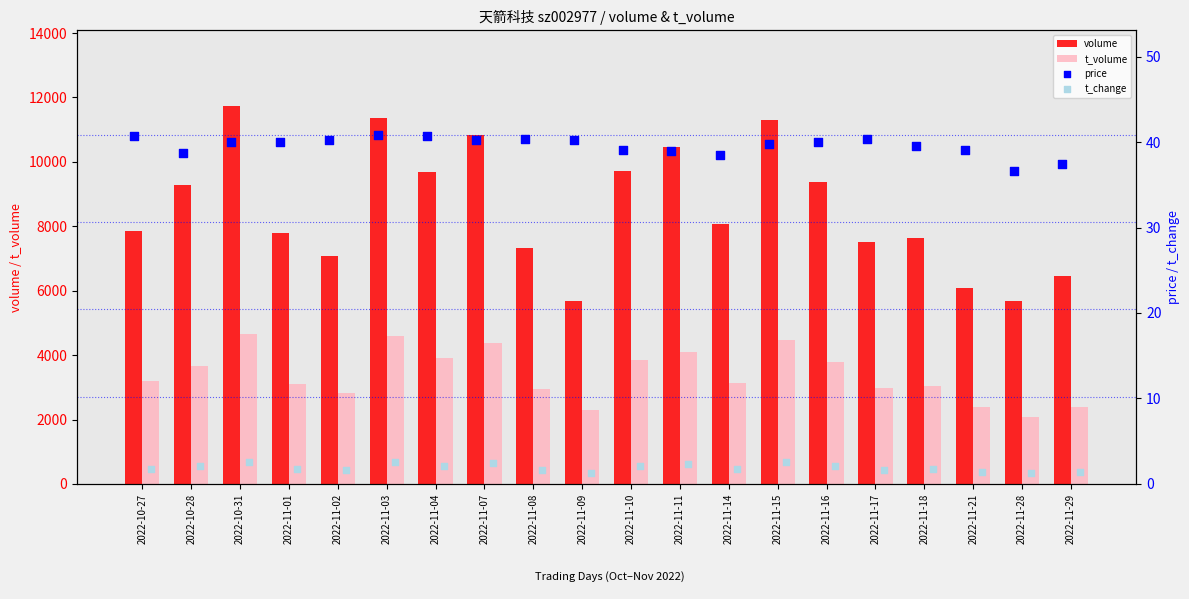

Which series has the largest total across all categories?

volume